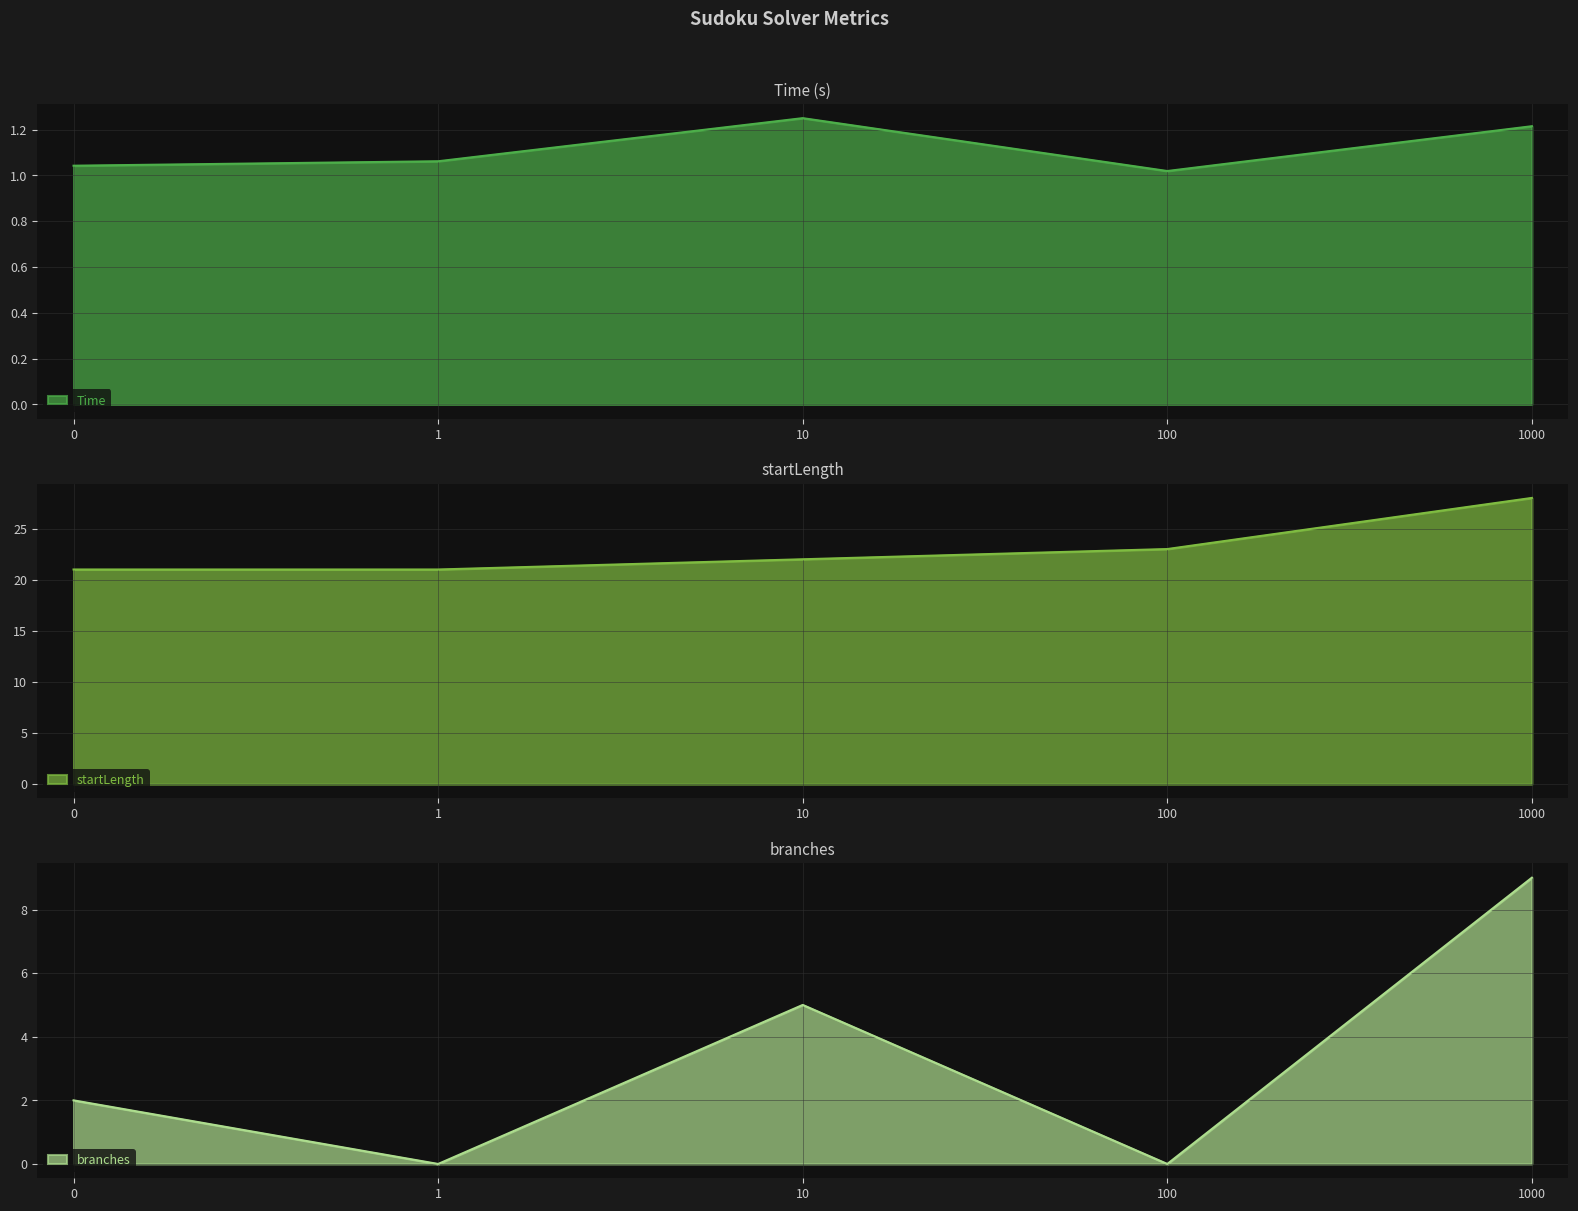

What is the maximum value for Time?

1.3